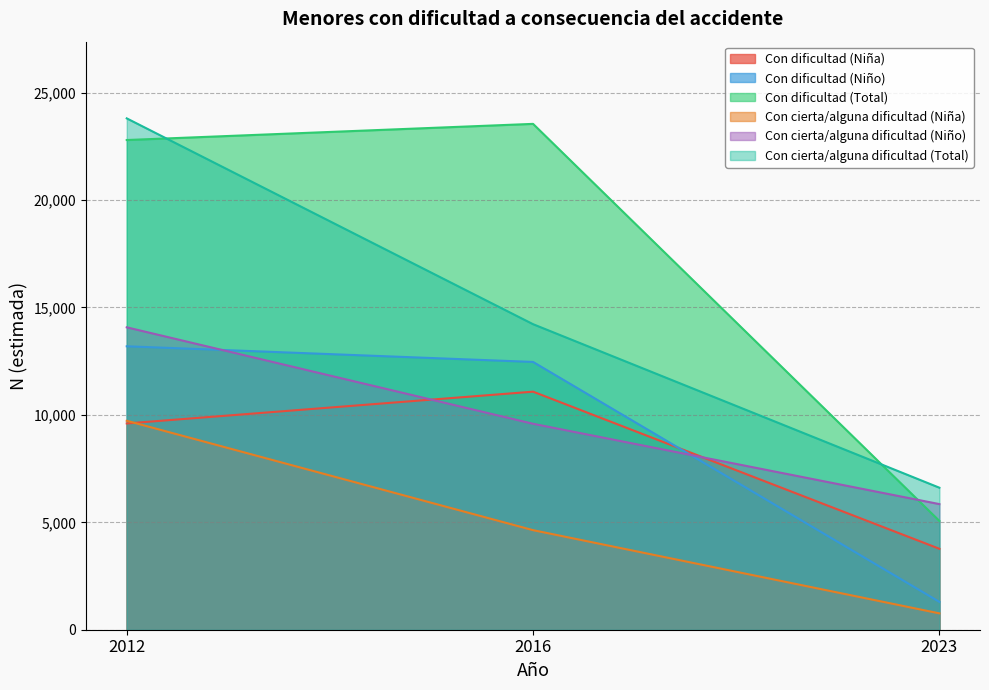

At which label is Con cierta/alguna dificultad (Niña) closest to 5244?

2016